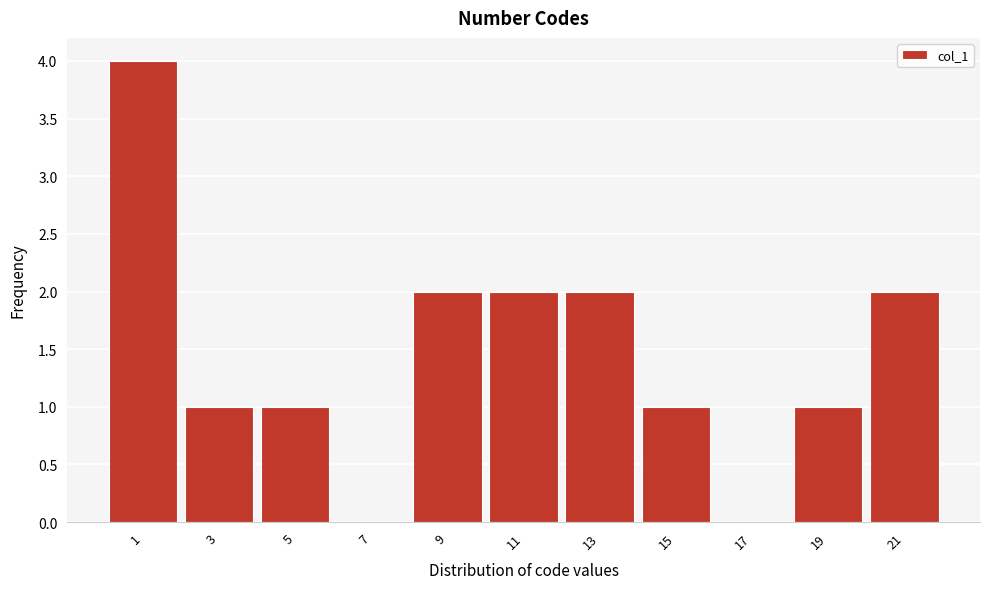

Reading left to right, list all the values displayed in this chart.

1=4	3=1	5=1	7=0	9=2	11=2	13=2	15=1	17=0	19=1	21=2